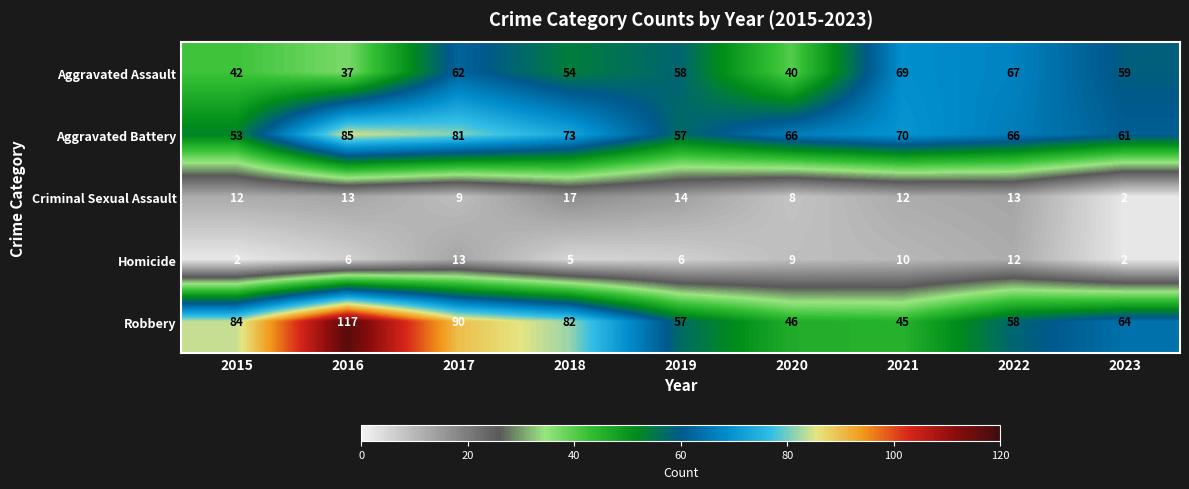

The value of Homicide at 2023 is 2. True or false?

True